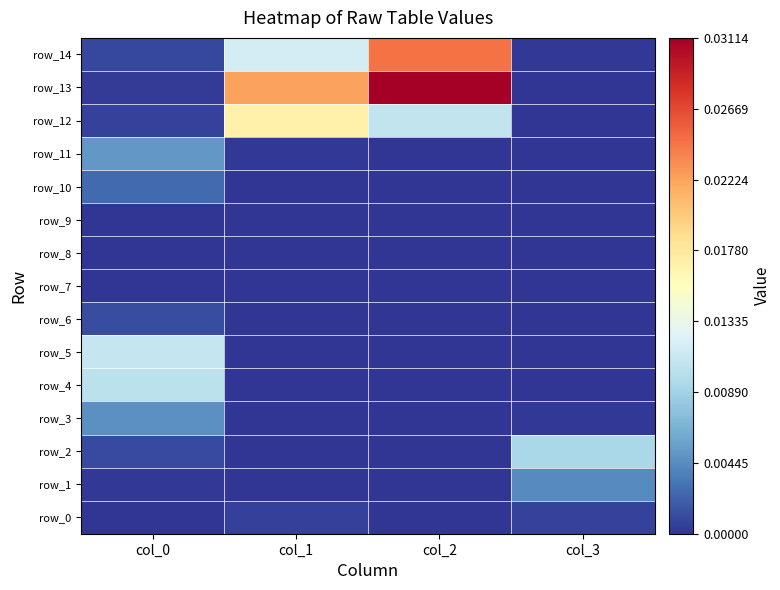

At which label does row_8 reach its minimum?

col_0